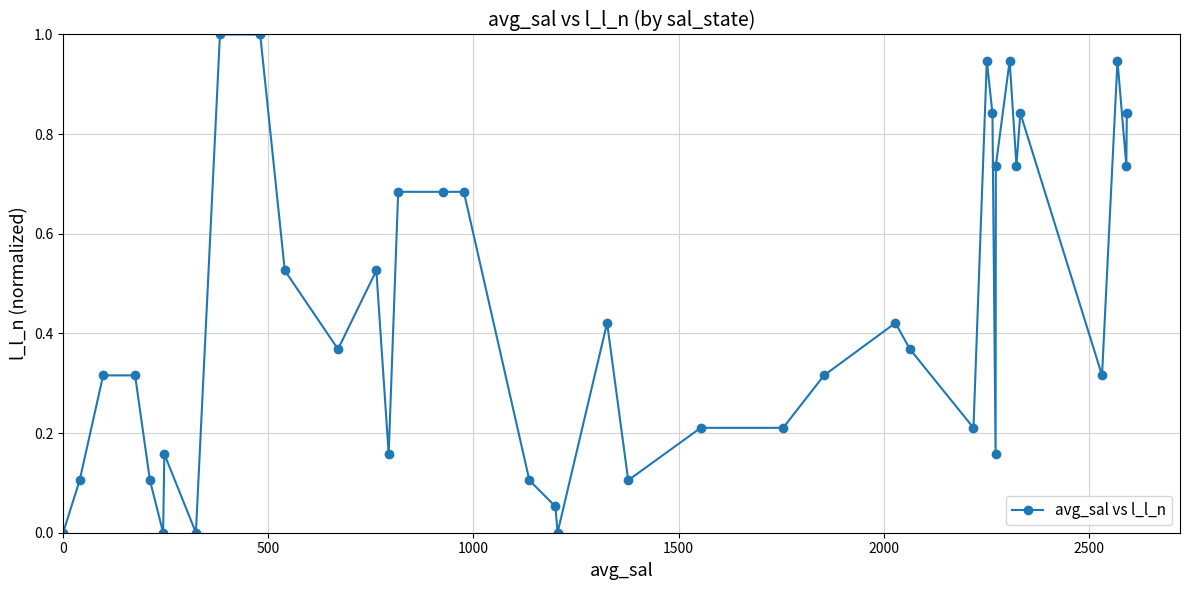

True or false: the data has more than 1 interior local peaks.

True